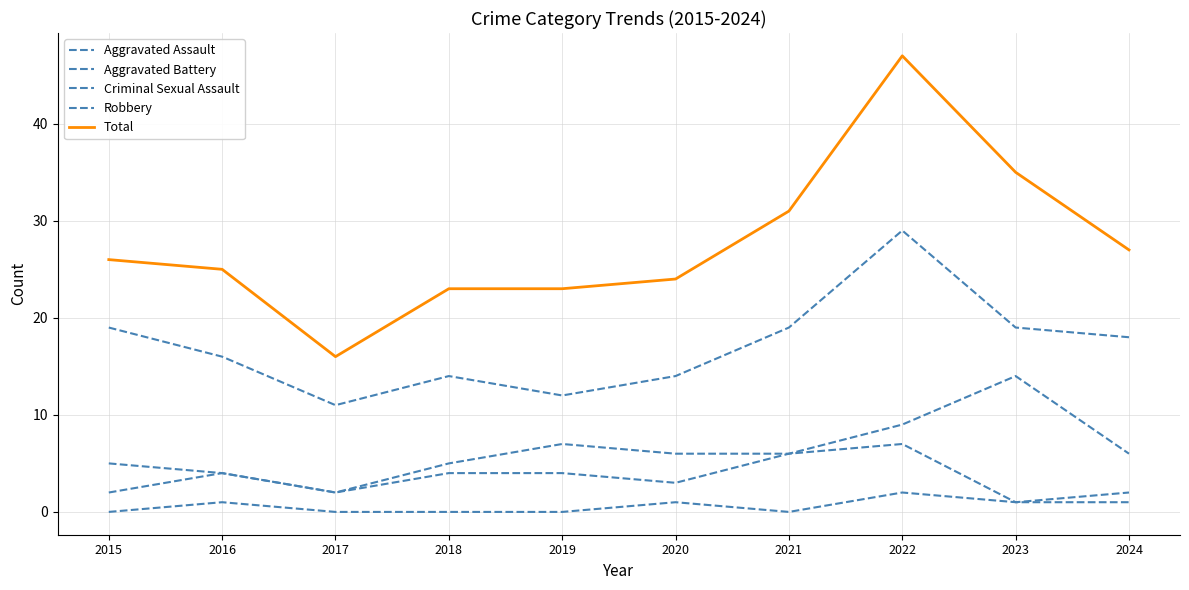

What is the approximate value of Robbery at 2023, to the nearest 10?

20